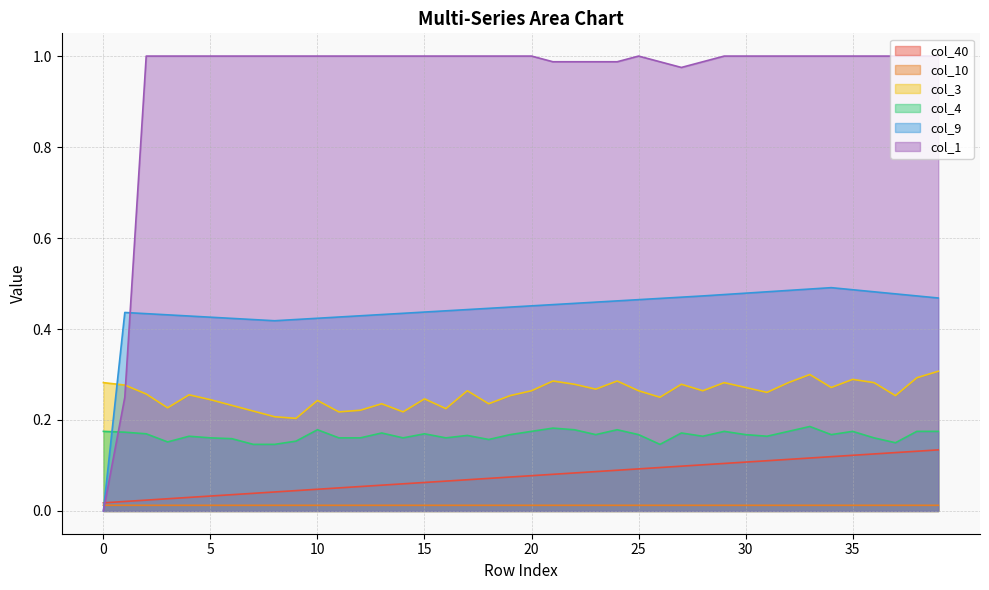

Is it true that col_1 equals 0.3 at 14?

False